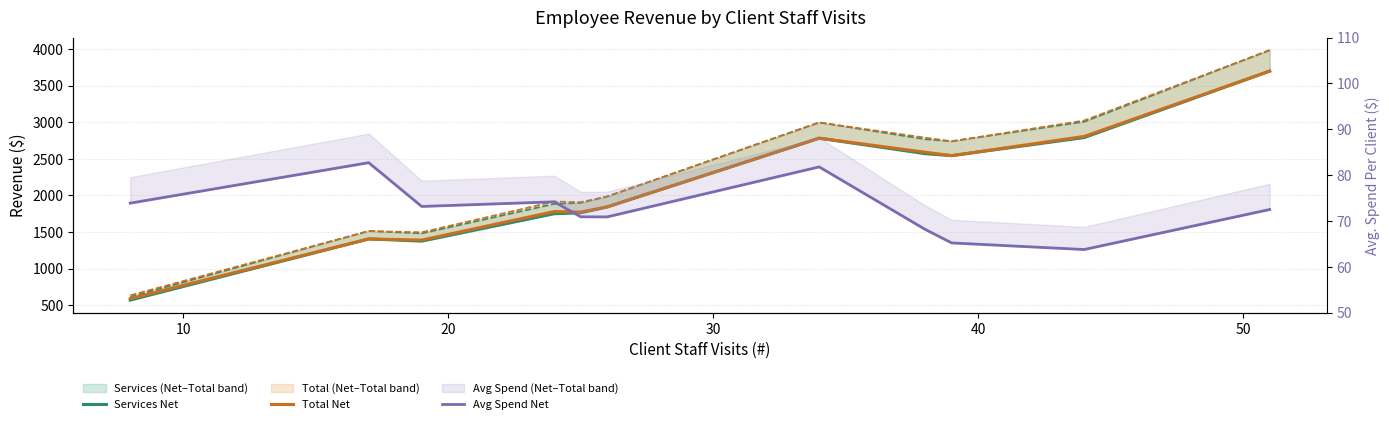

How many data points in Total Net are above 1843?

5